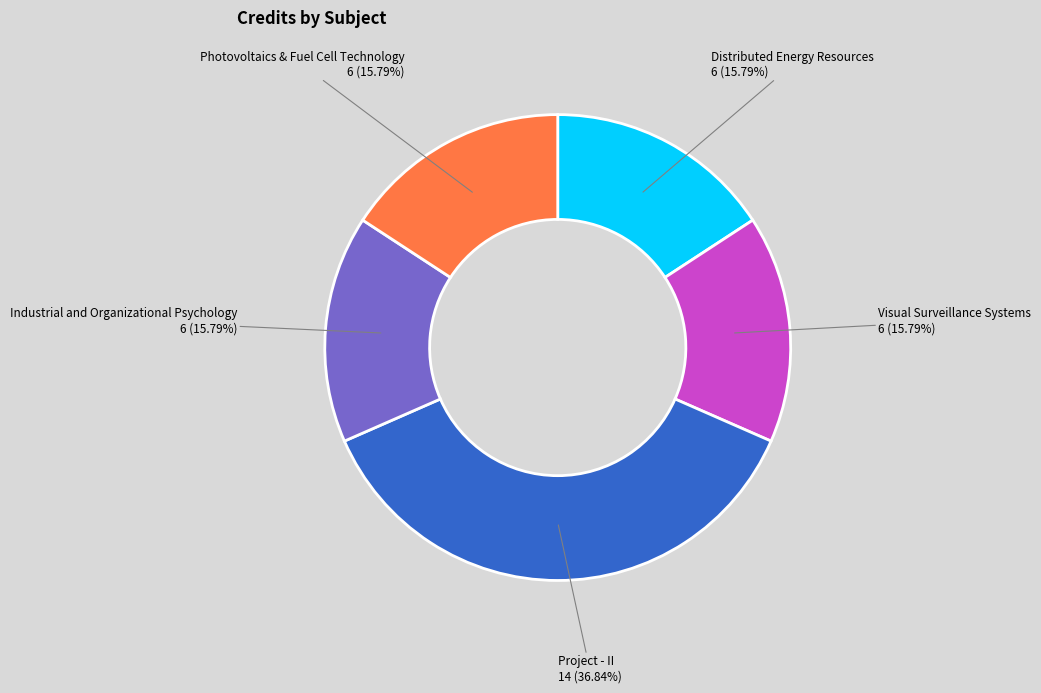

Is there any slice that represents more than half of the pie?

No